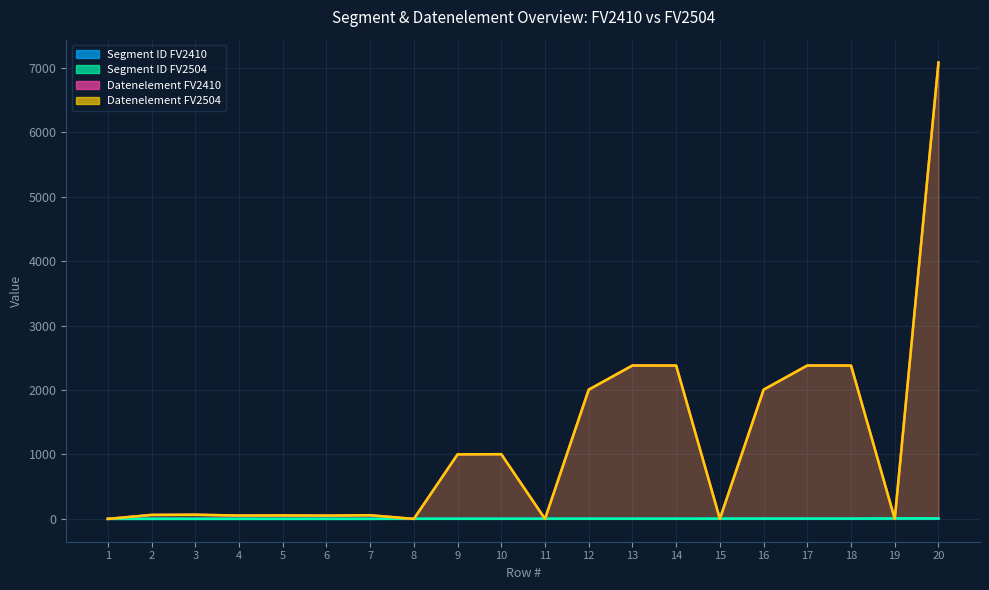

Count the number of categories in the chart.

20